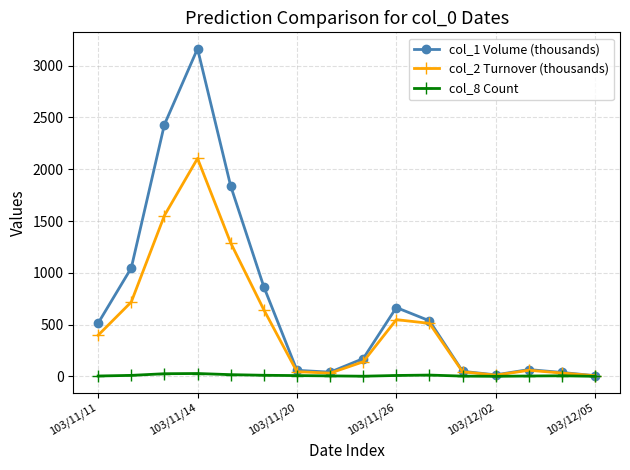

What is the lowest value of the col_8 Count series?

1.0